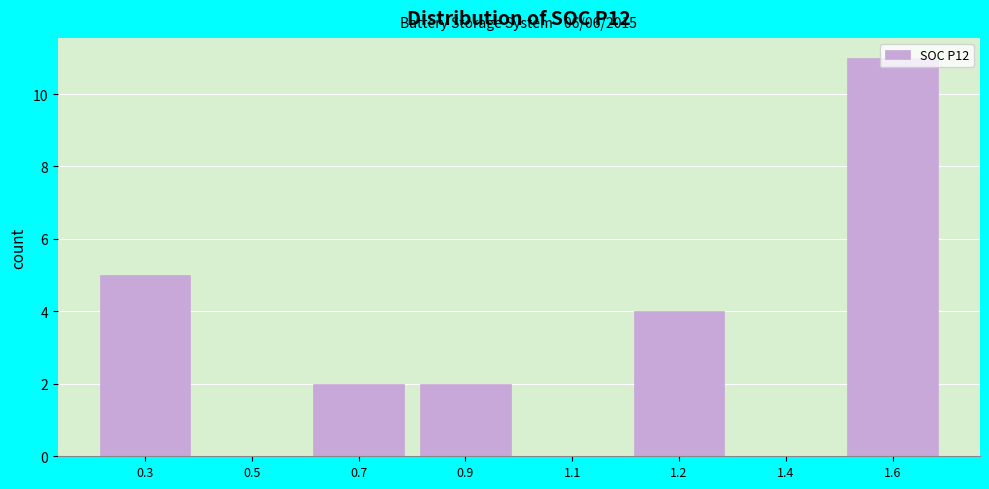

Which has a higher value, 1.1 or 0.9?

0.9